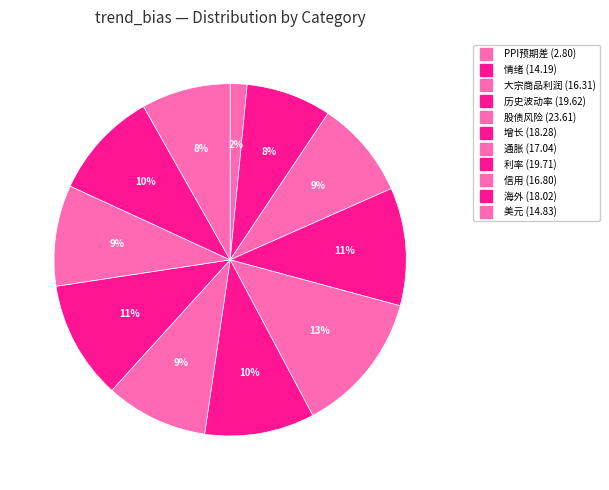

Combined, do 历史波动率 and 大宗商品利润 account for over 50%?

No